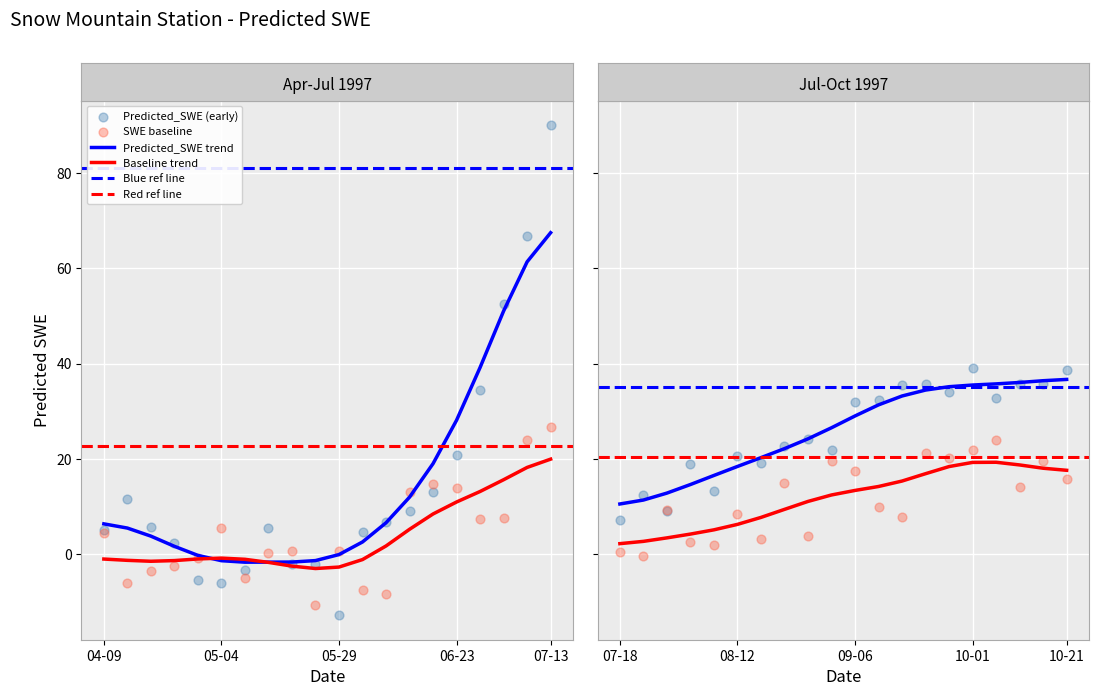

At which category is the sum across all series the highest?

1997-07-13